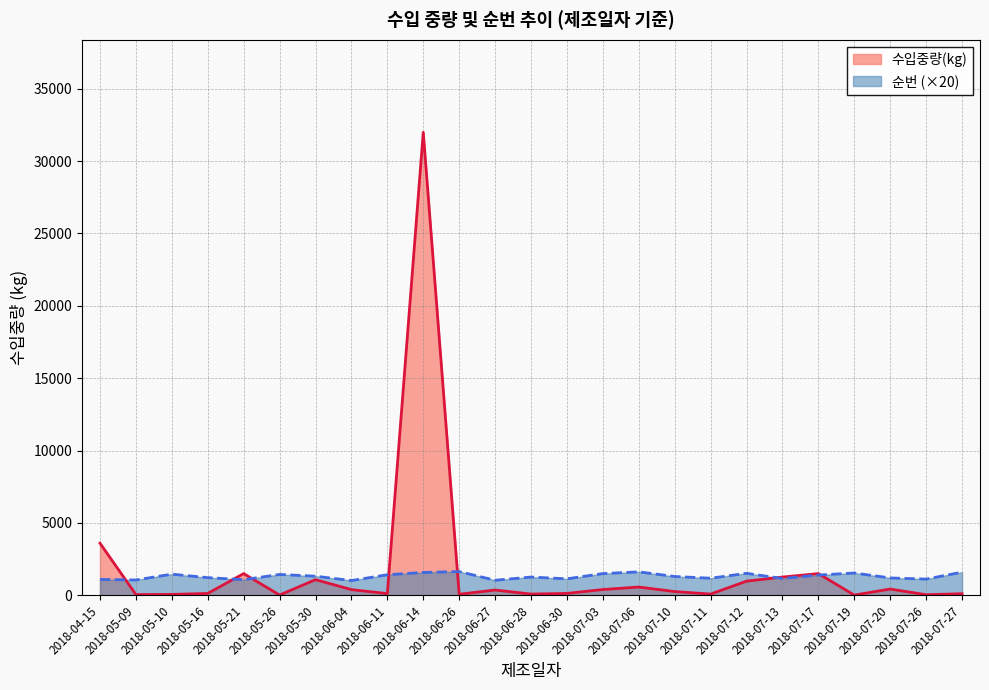

List the labels in order of 수입중량(kg) value, largest first.

2018-06-14, 2018-04-15, 2018-05-21, 2018-07-17, 2018-07-13, 2018-05-30, 2018-07-12, 2018-07-06, 2018-07-20, 2018-07-03, 2018-06-04, 2018-06-27, 2018-07-10, 2018-05-16, 2018-06-30, 2018-06-11, 2018-07-27, 2018-06-28, 2018-07-11, 2018-06-26, 2018-05-10, 2018-05-09, 2018-07-26, 2018-05-26, 2018-07-19